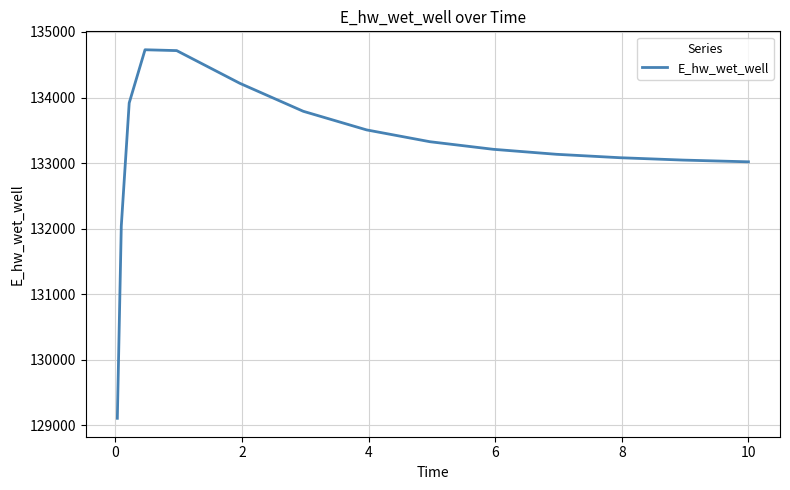

What is the difference between the maximum and minimum values?

5621.2